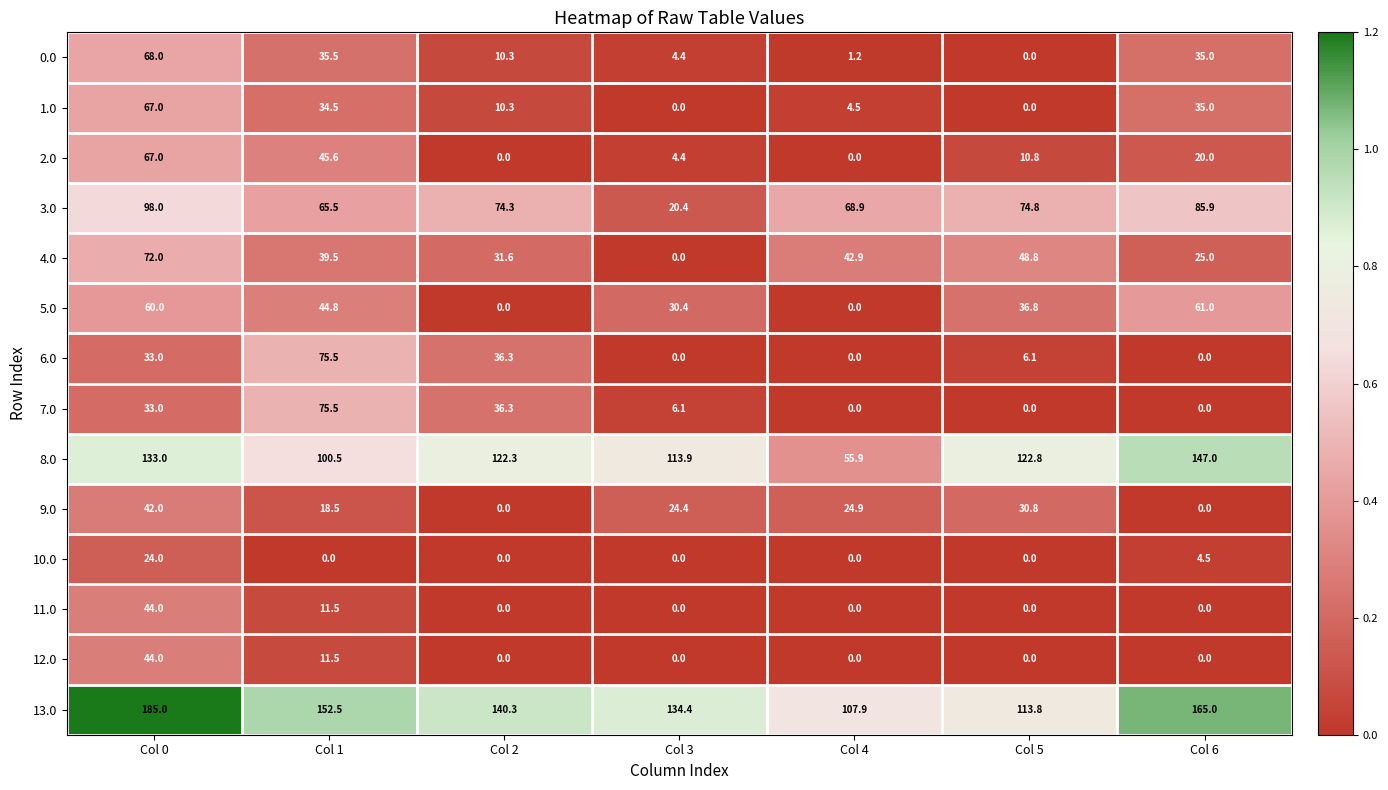

Which series changed the most between Col 0 and Col 3?

3.0